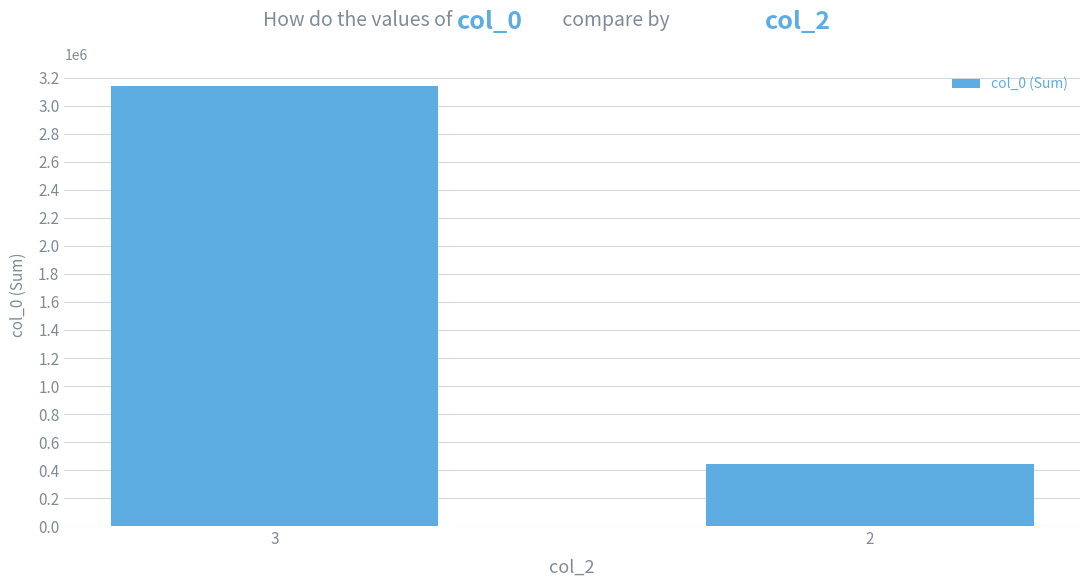

What is the difference between the values at 3 and 2?

2701446